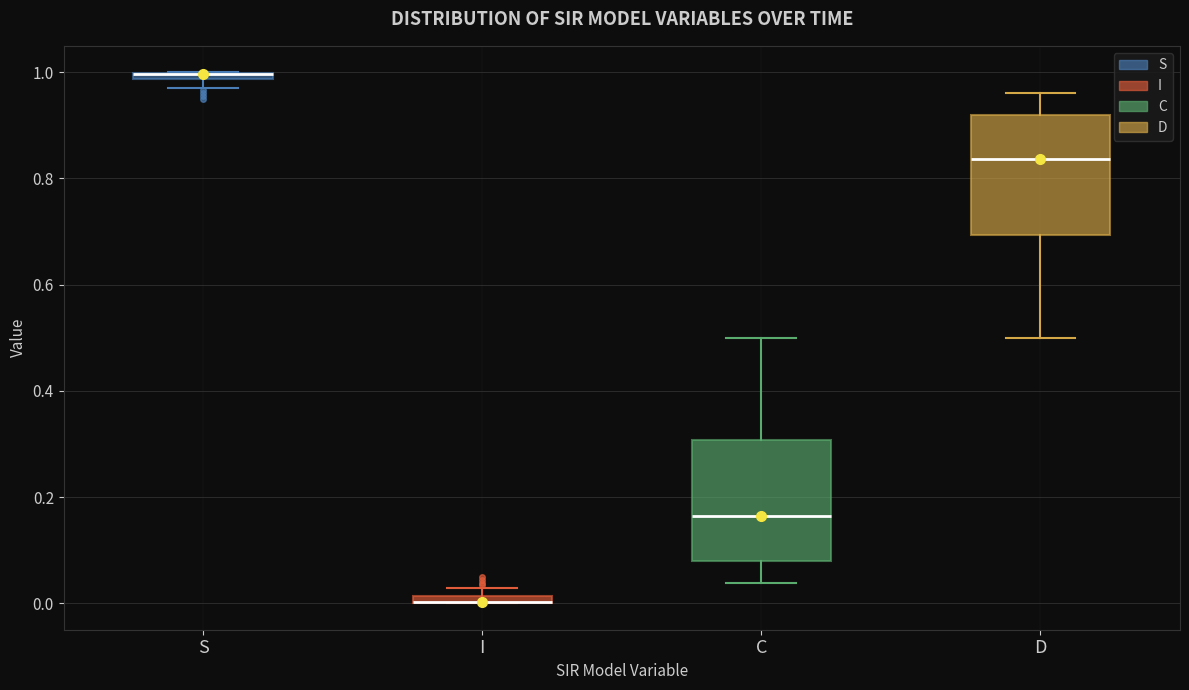

Where is the lower edge of the box for S on the y-axis? The values are not printed on the chart, so give them approximately, as read against the axis.

0.98